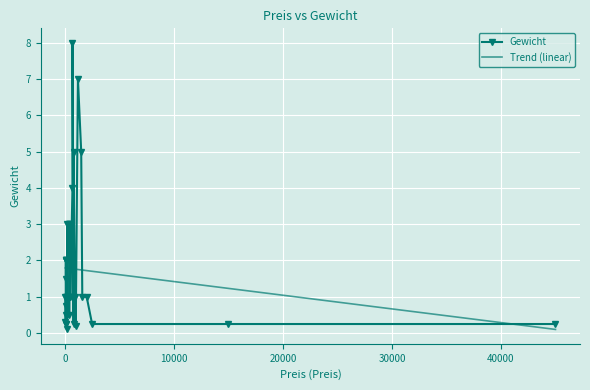

How many lines are shown in the chart?

1